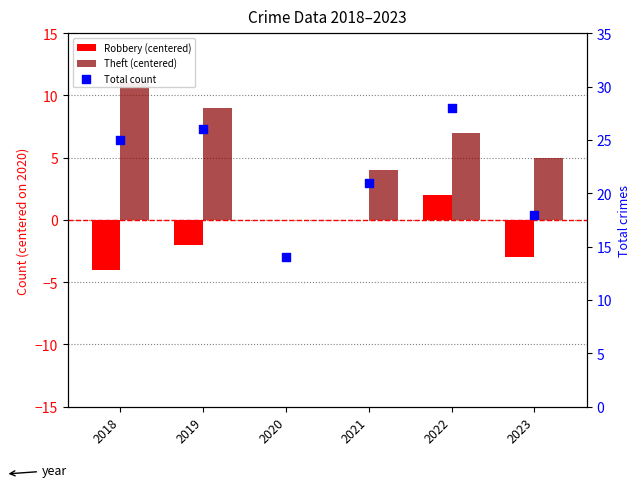

Which series contains the highest Y value?

Total count